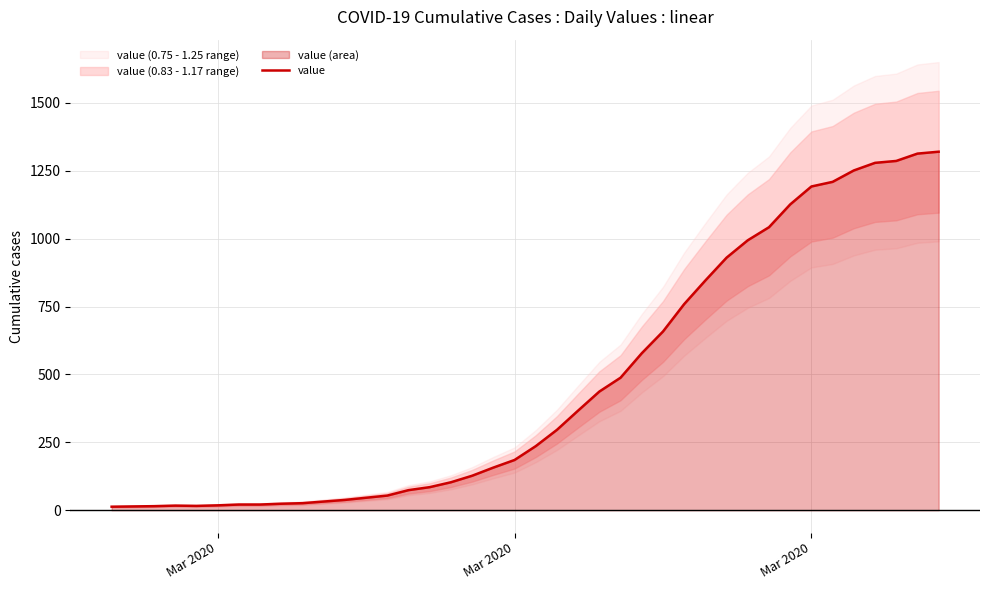

Reading left to right, what are all the values shown in this chart?

13	14	15	17	16	18	21	21	24	26	32	38	46	54	74	85	103	127	157	185	236	296	367	437	488	578	658	759	846	930	994	1042	1126	1192	1209	1251	1279	1286	1313	1320